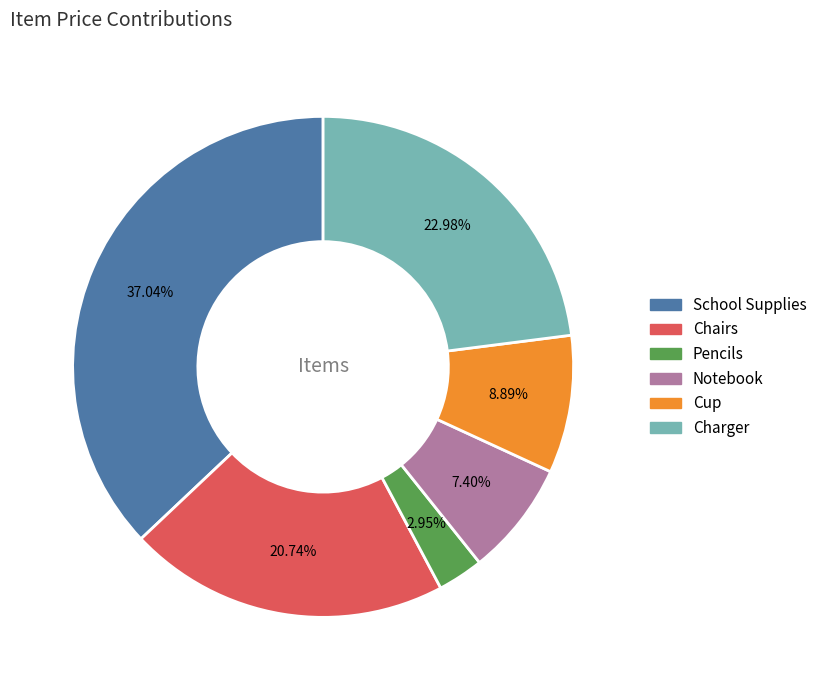

What percentage is the School Supplies slice, to the nearest percent?

37%